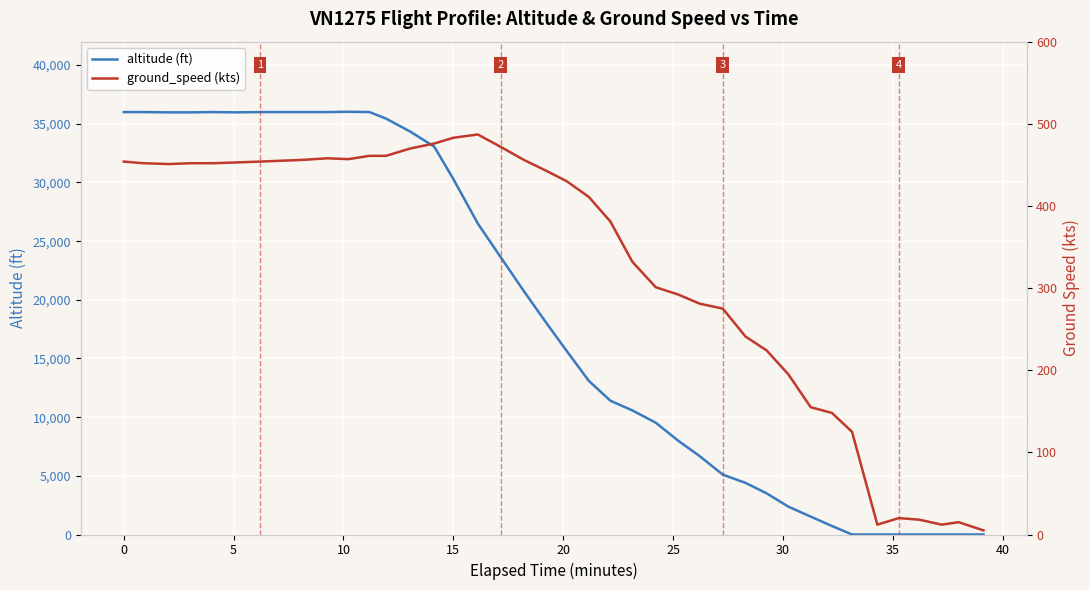

How many data points does each series have?

40